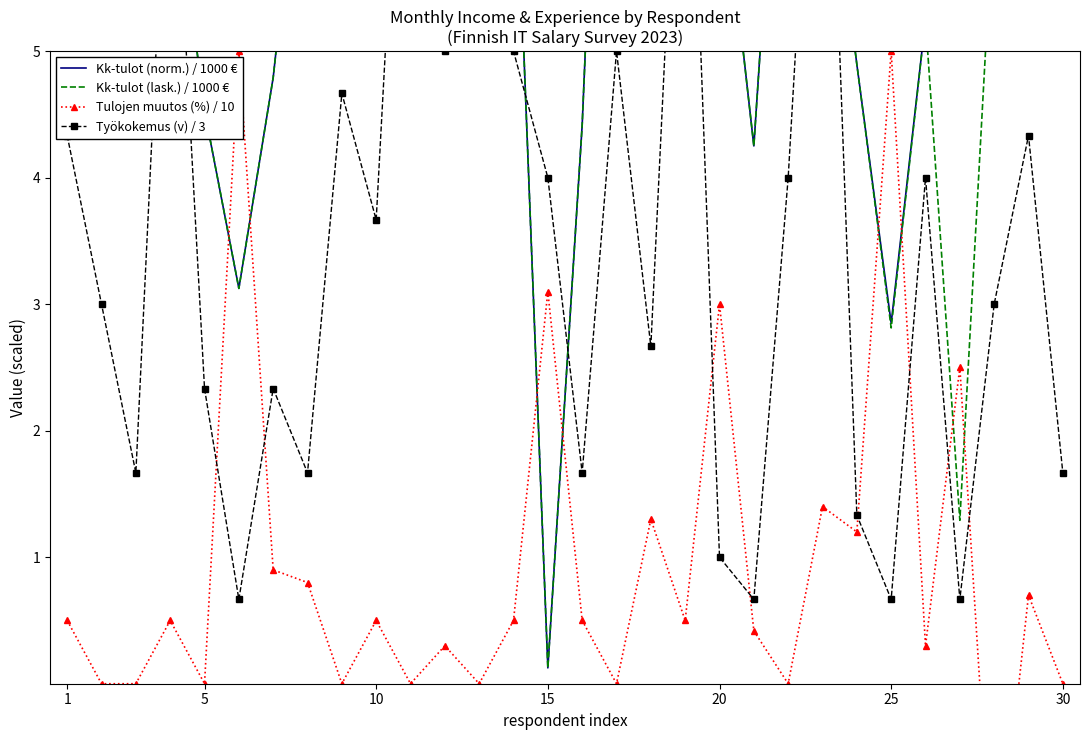

What are all the series names shown in the legend?

Kk-tulot (norm.) / 1000 €, Kk-tulot (lask.) / 1000 €, Tulojen muutos (%) / 10, Työkokemus (v) / 3